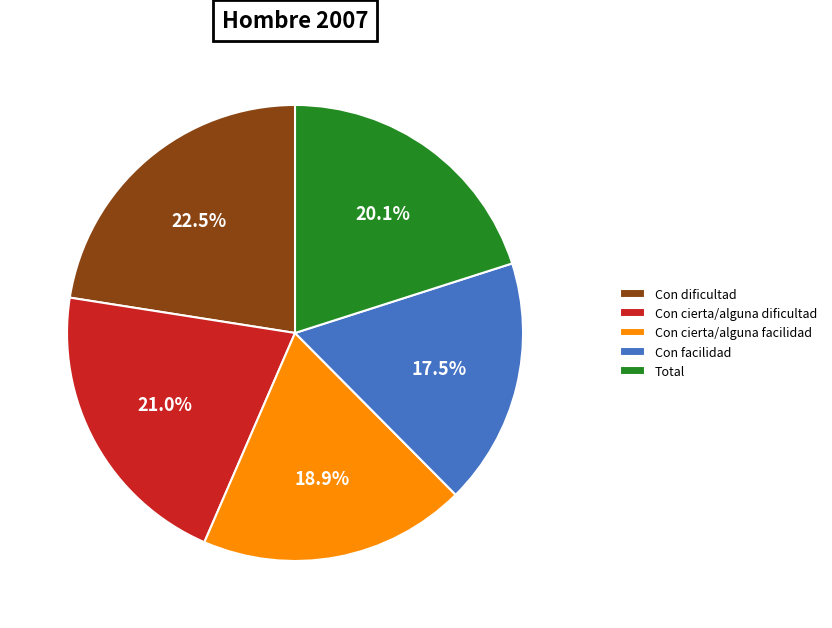

Which category has the smallest portion of the pie?

Con facilidad